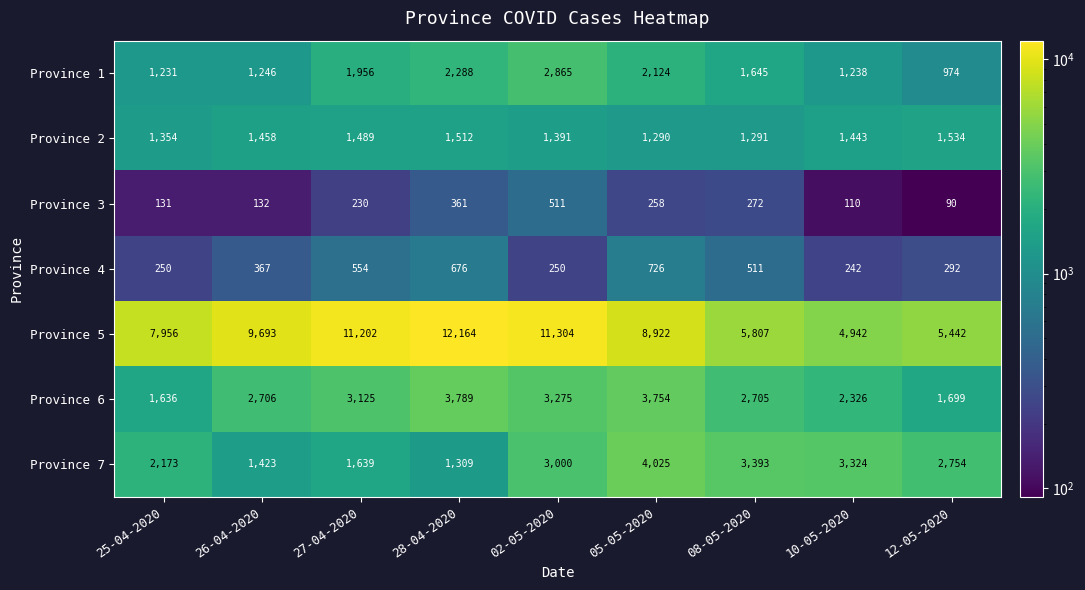

Count the number of categories in the chart.

9